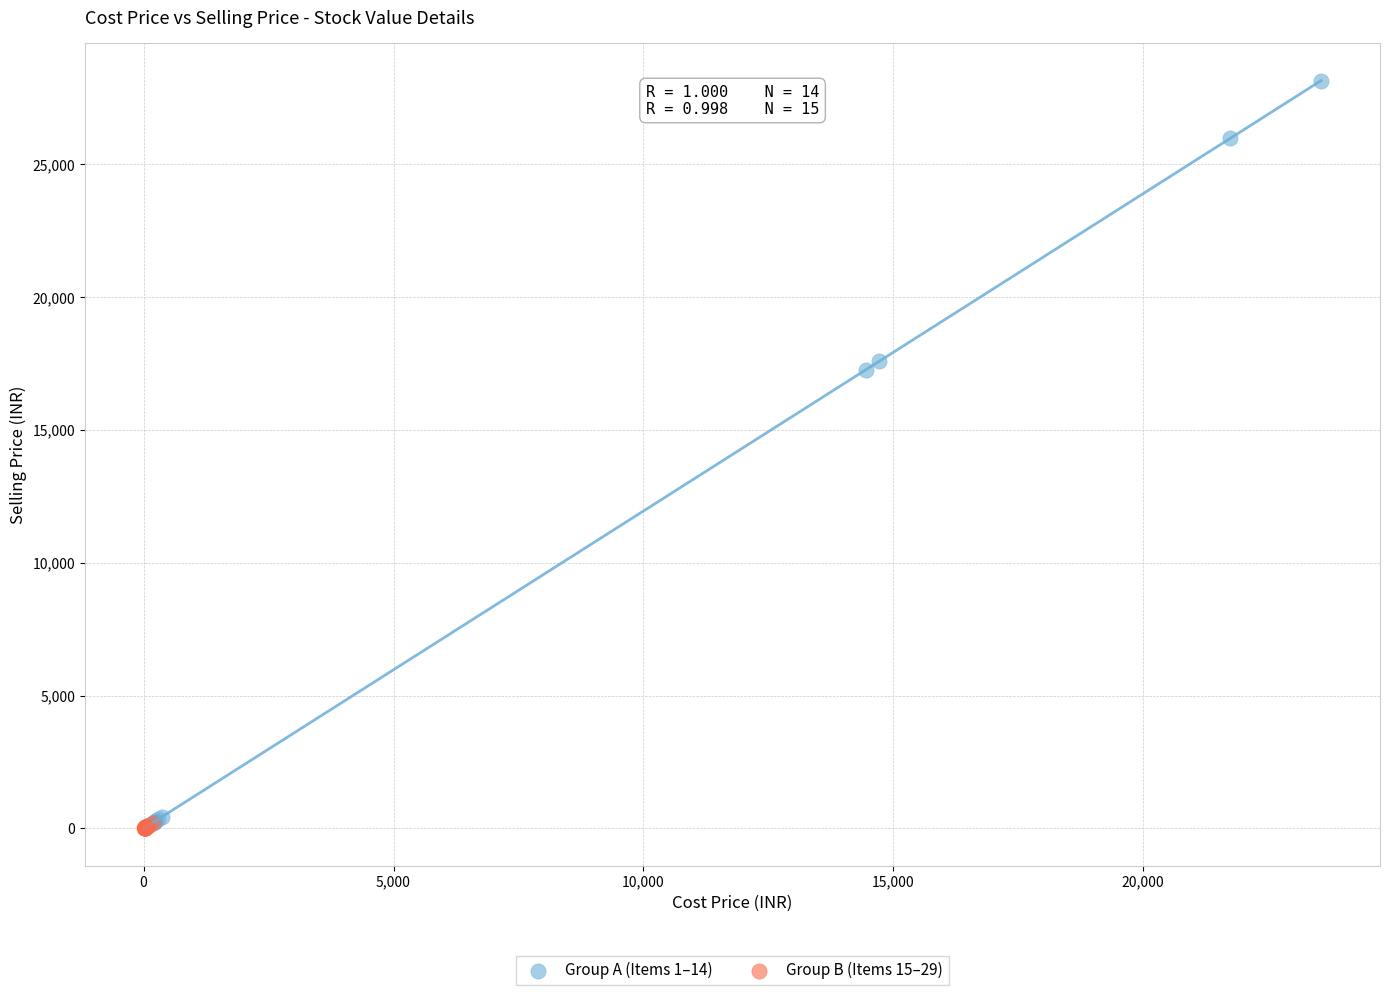

Which series reaches the maximum Y coordinate?

Group A (Items 1–14)